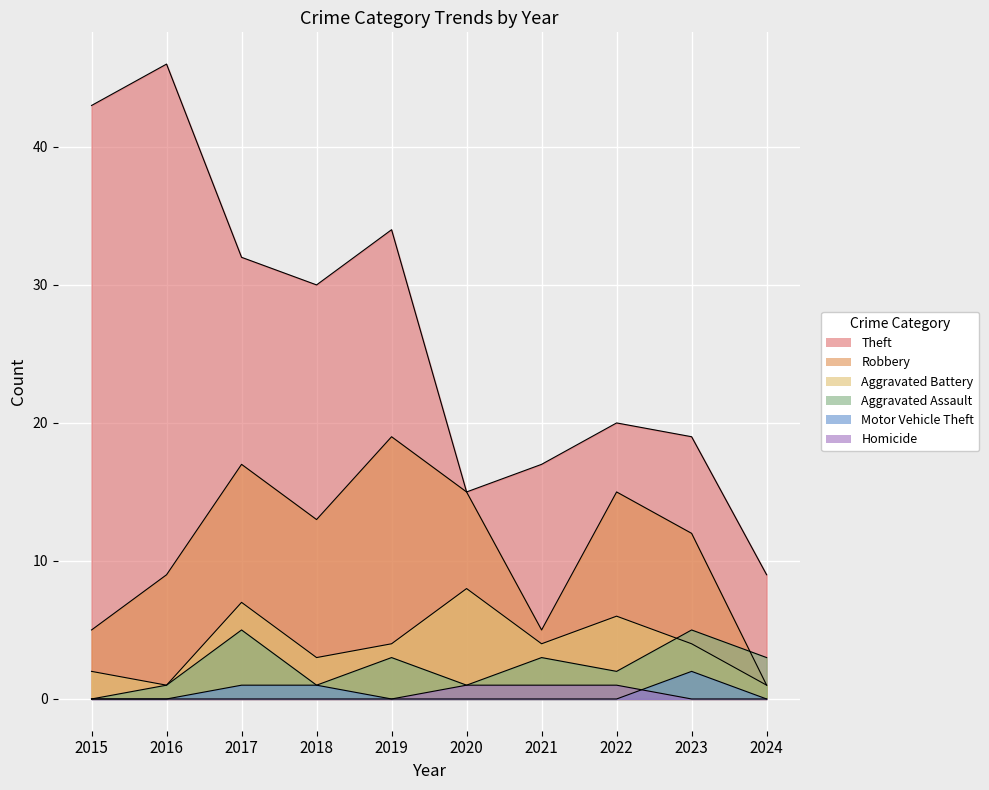

What is the sum of all Homicide values?

3